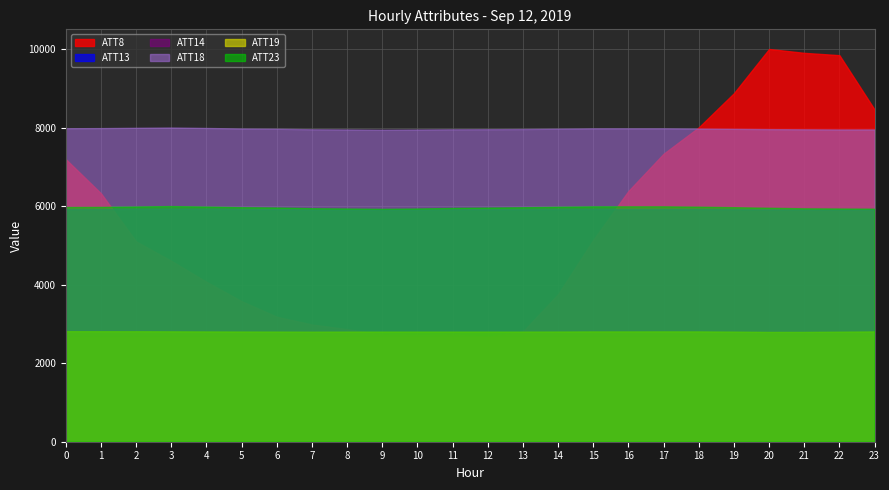

At how many categories does at least one series exceed 887?

24